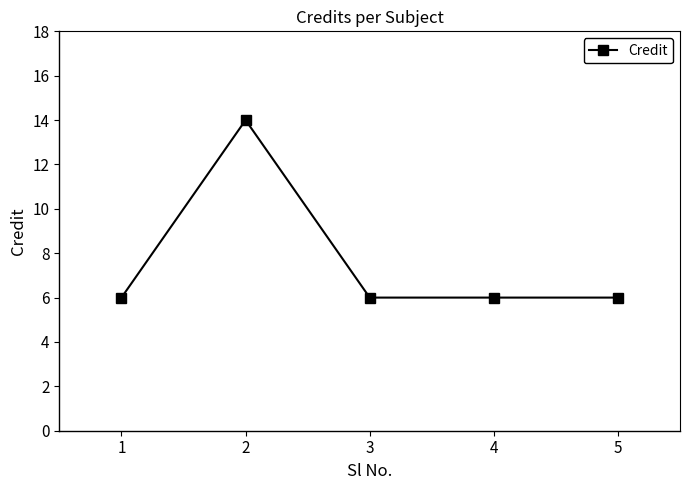

True or false: there are more than 0 points higher than both neighbors.

True